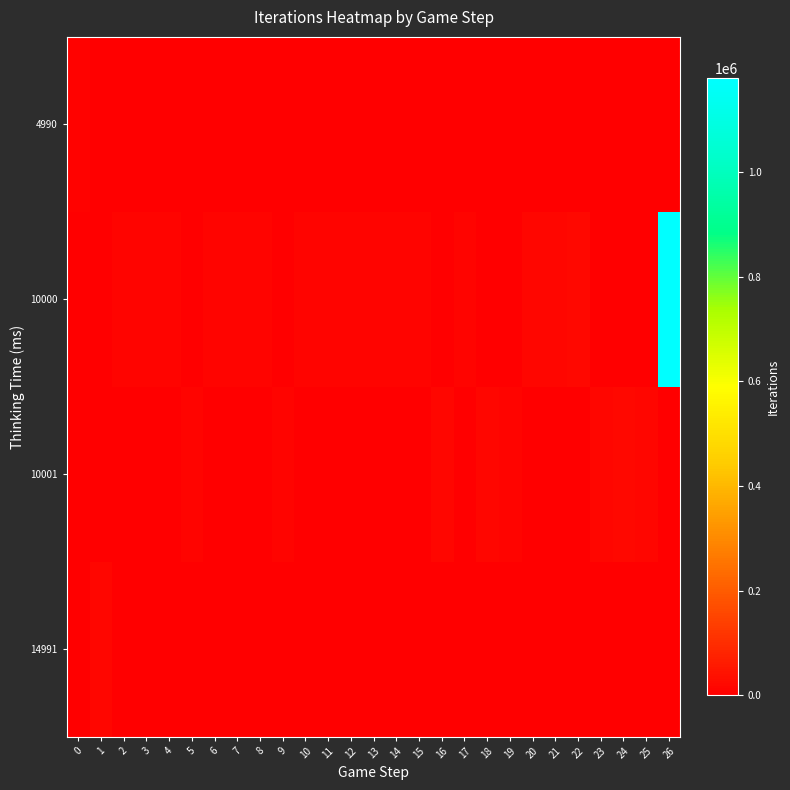

Between 6 and 17, which is larger?

6